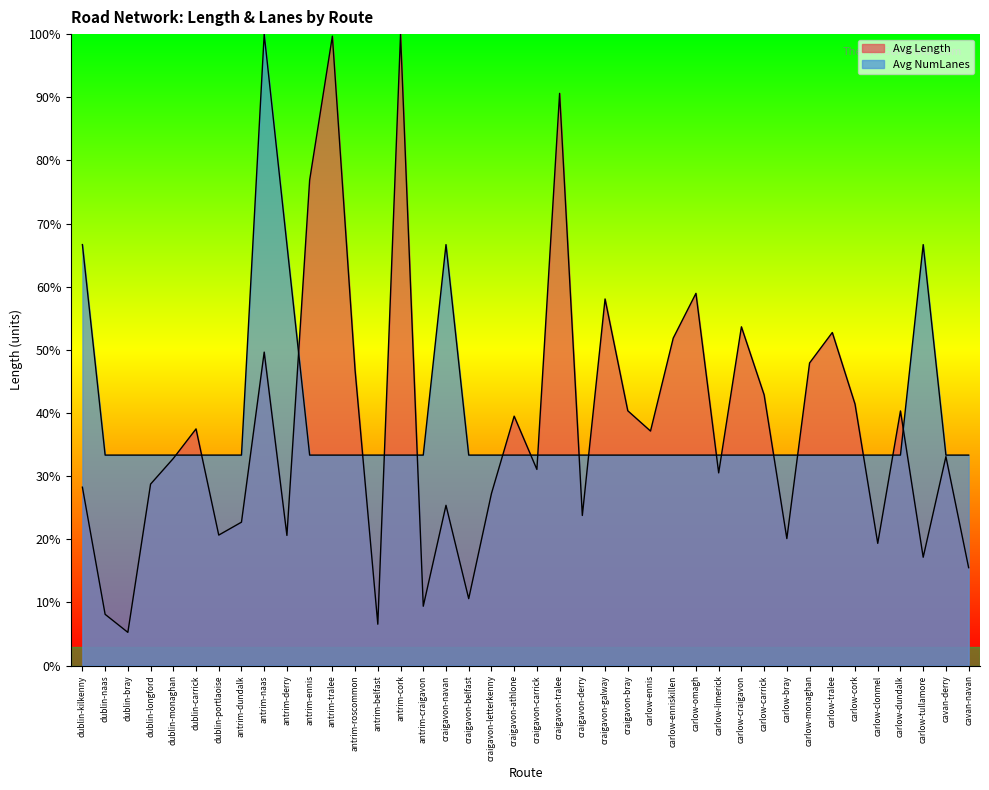

At which category does the chart reach its peak across all series?

antrim-cork